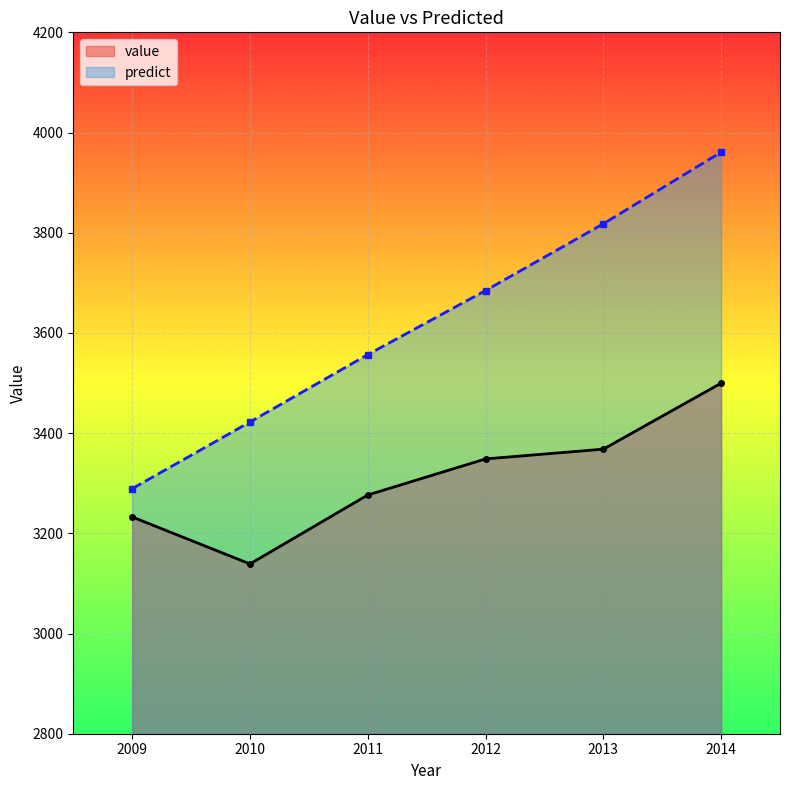

Where does the value series first go above 3348?

2012